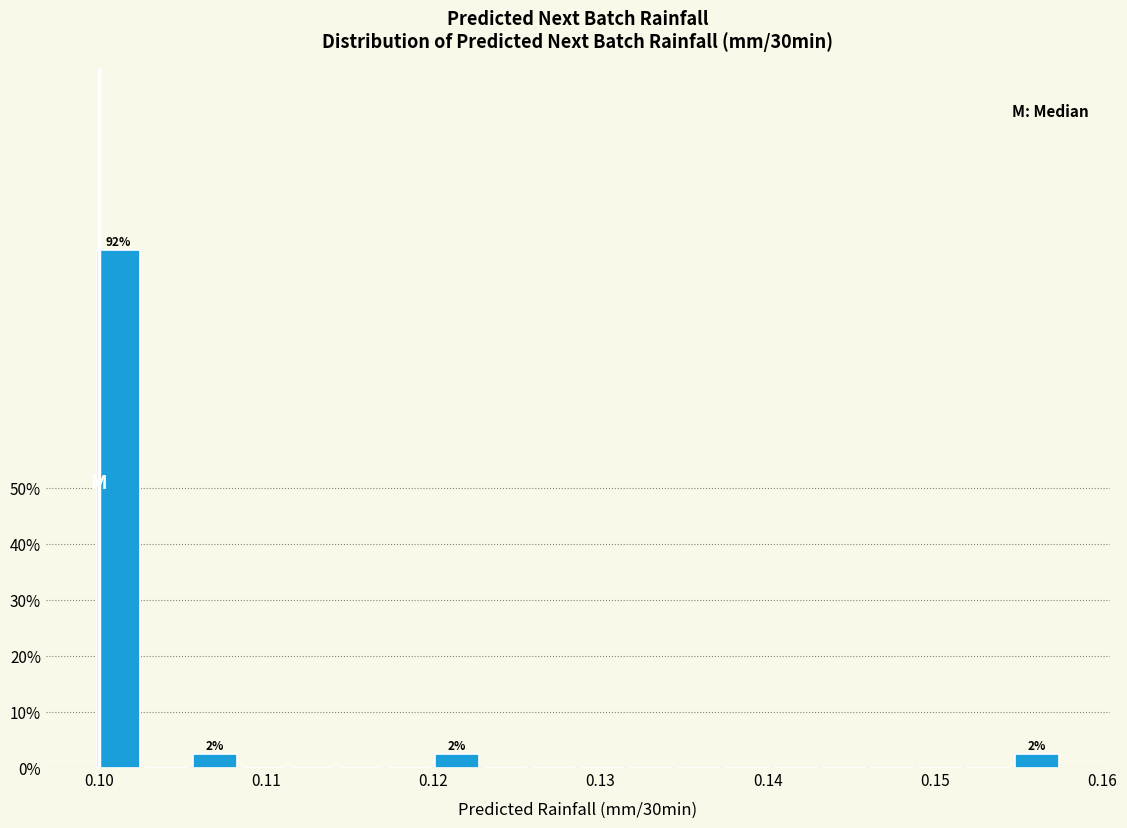

Read against the x-axis, roughly where is the centre of the tallest bar?

0.101